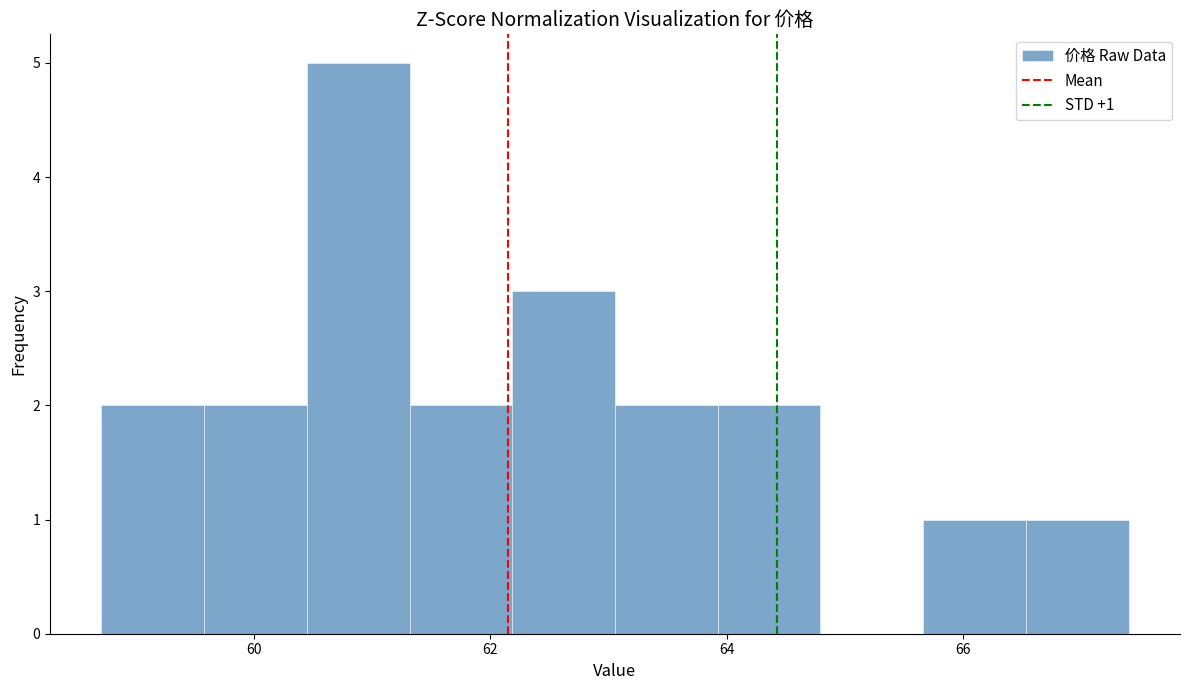

Which range on the x-axis has the tallest bar?

60.4 to 61.4